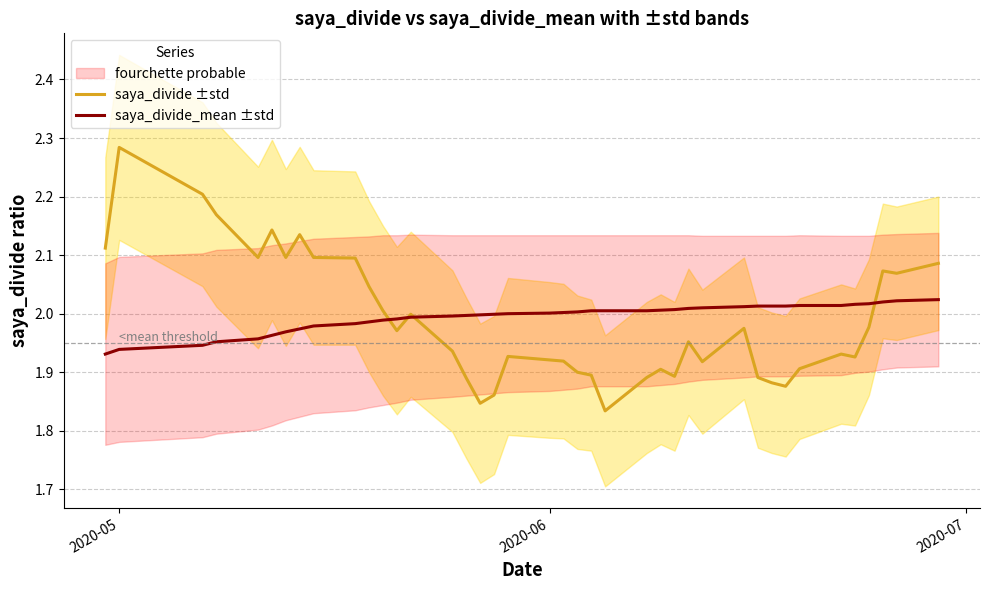

Which series has the widest spread of values?

saya_divide ±std